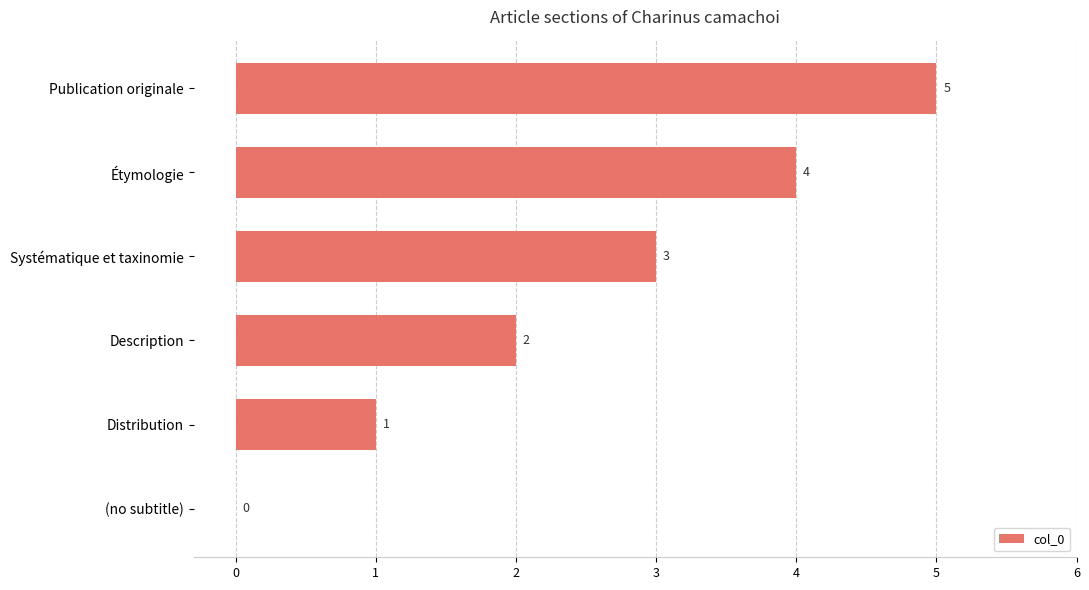

What is the change in value from Publication originale to Distribution?

-4